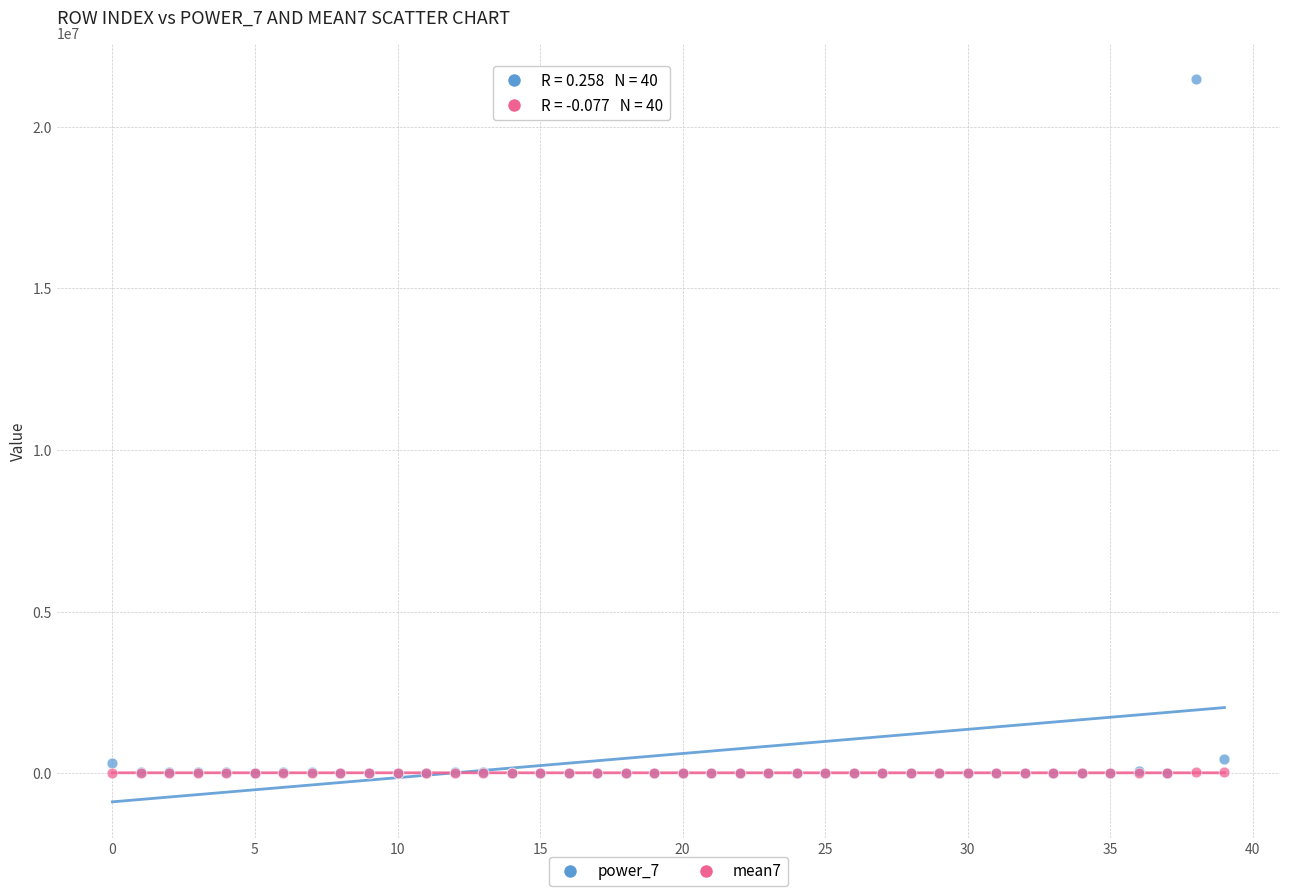

Which series has the largest Y range (max minus min)?

power_7